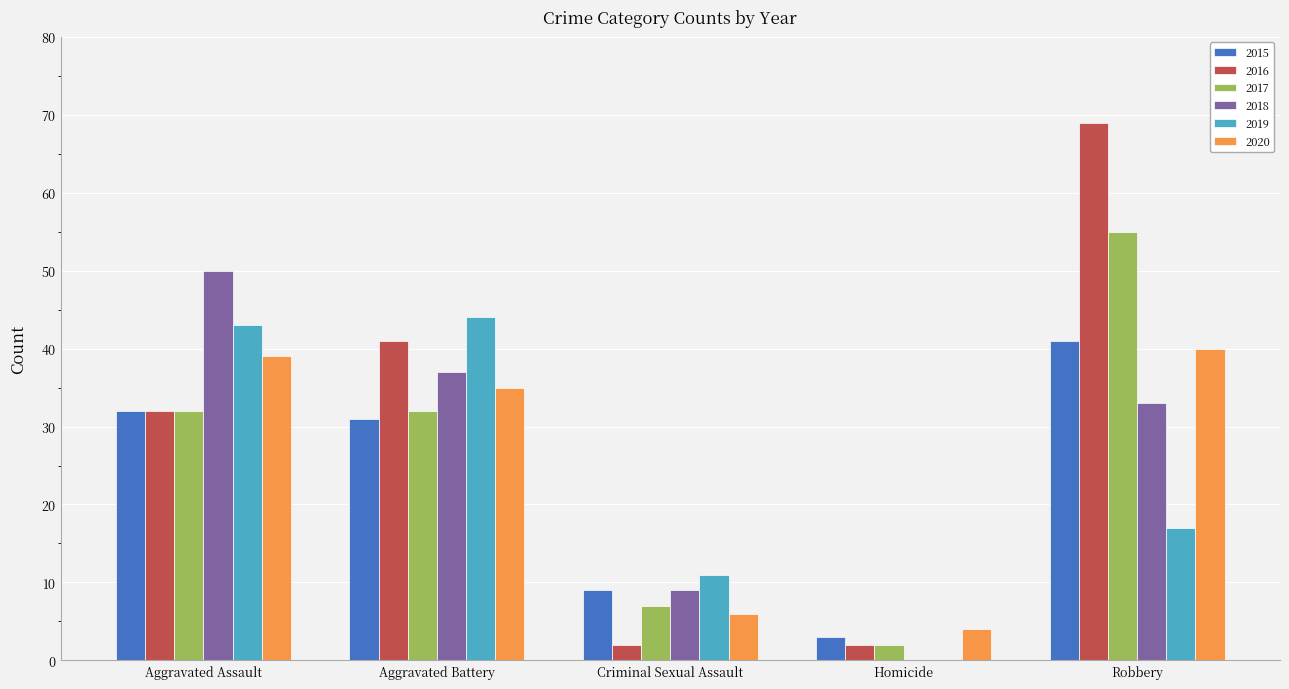

Reading left to right, what are all the values shown in this chart?

2015: Aggravated Assault=32	Aggravated Battery=31	Criminal Sexual Assault=9	Homicide=3	Robbery=41
2016: Aggravated Assault=32	Aggravated Battery=41	Criminal Sexual Assault=2	Homicide=2	Robbery=69
2017: Aggravated Assault=32	Aggravated Battery=32	Criminal Sexual Assault=7	Homicide=2	Robbery=55
2018: Aggravated Assault=50	Aggravated Battery=37	Criminal Sexual Assault=9	Homicide=0	Robbery=33
2019: Aggravated Assault=43	Aggravated Battery=44	Criminal Sexual Assault=11	Homicide=0	Robbery=17
2020: Aggravated Assault=39	Aggravated Battery=35	Criminal Sexual Assault=6	Homicide=4	Robbery=40